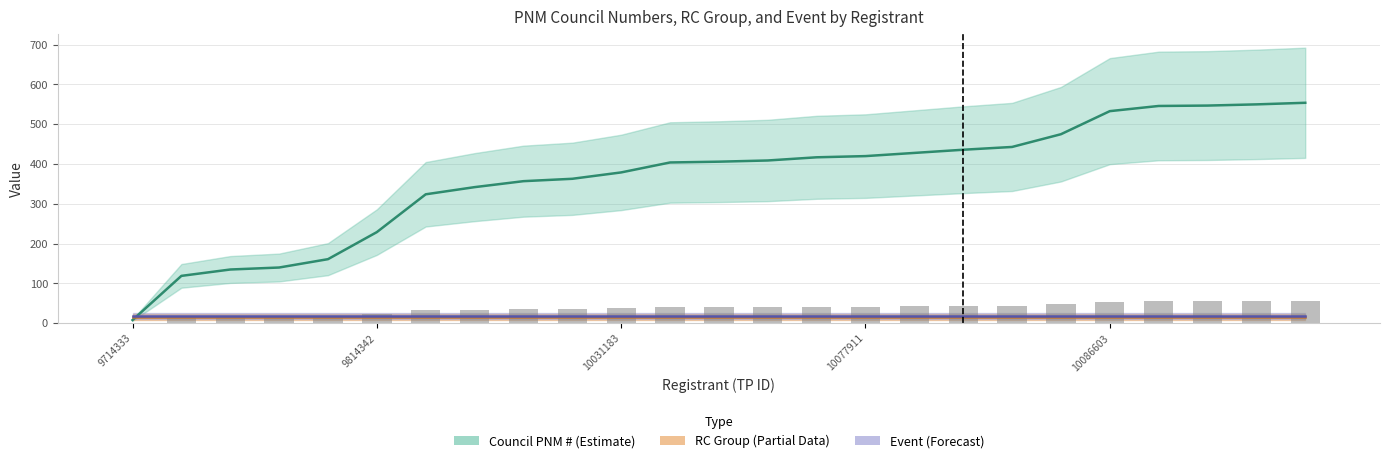

Is it true that RC Group equals 8 at 10086603?

False